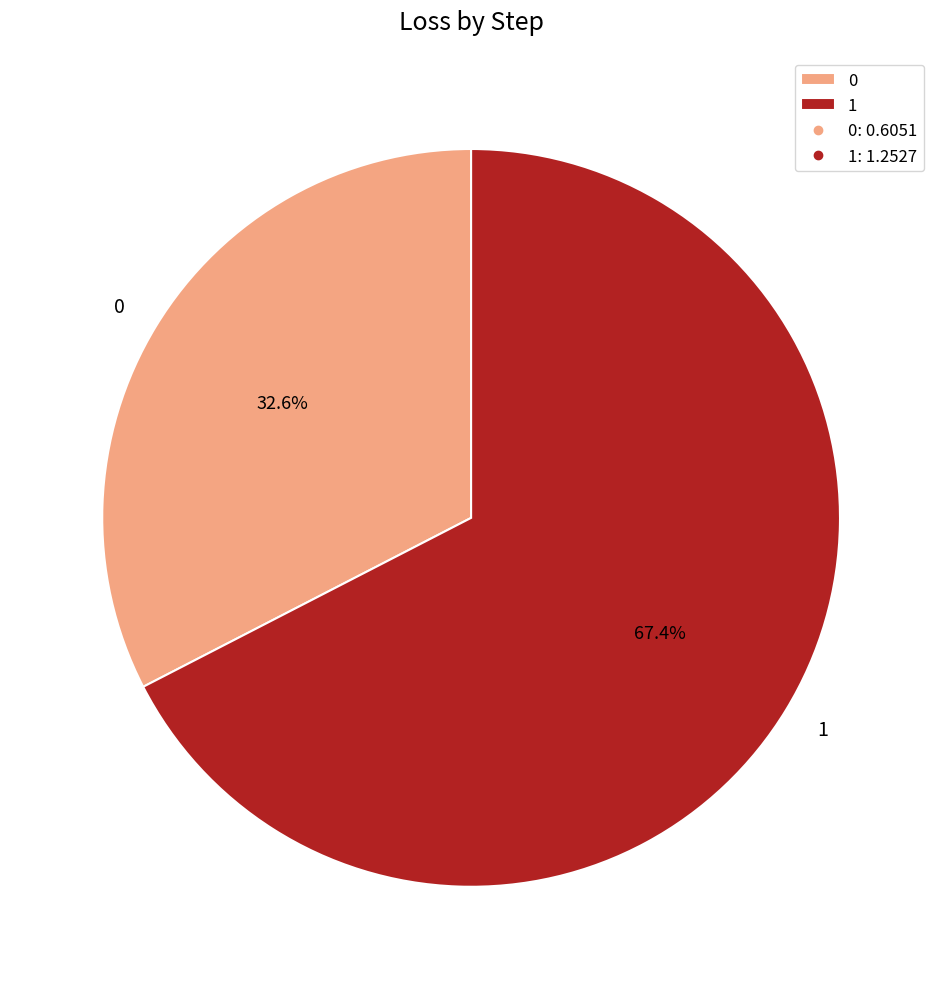

Which has a higher value, 0 or 1?

1